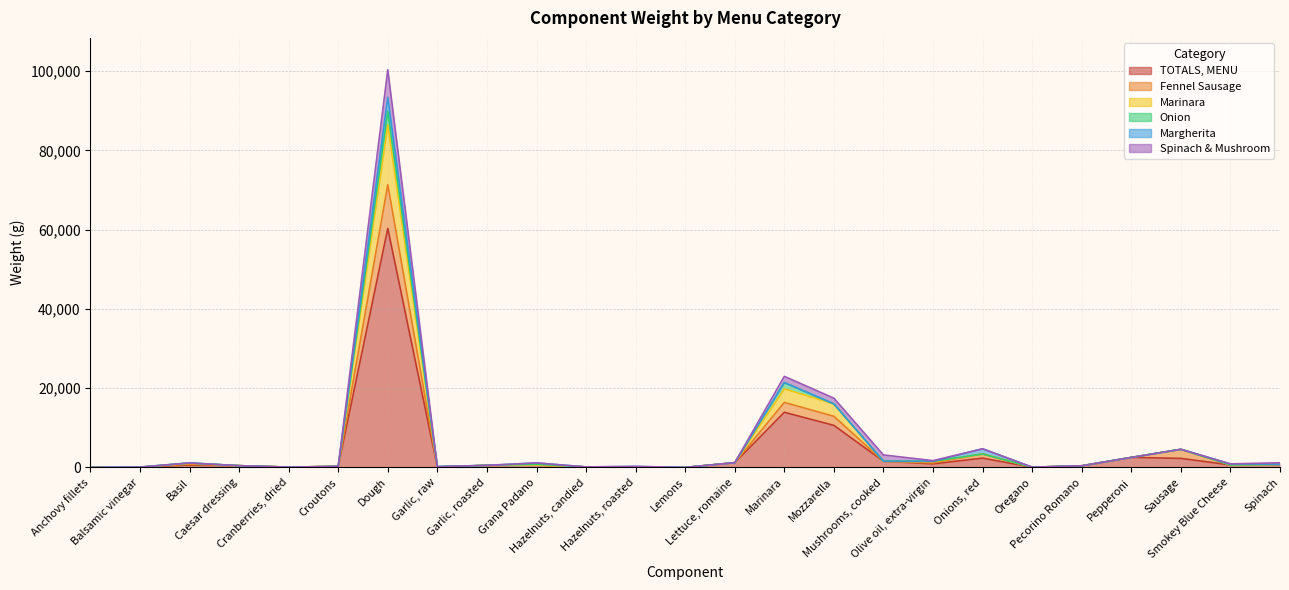

Is it true that Marinara equals 605.5 at Olive oil, extra-virgin?

False